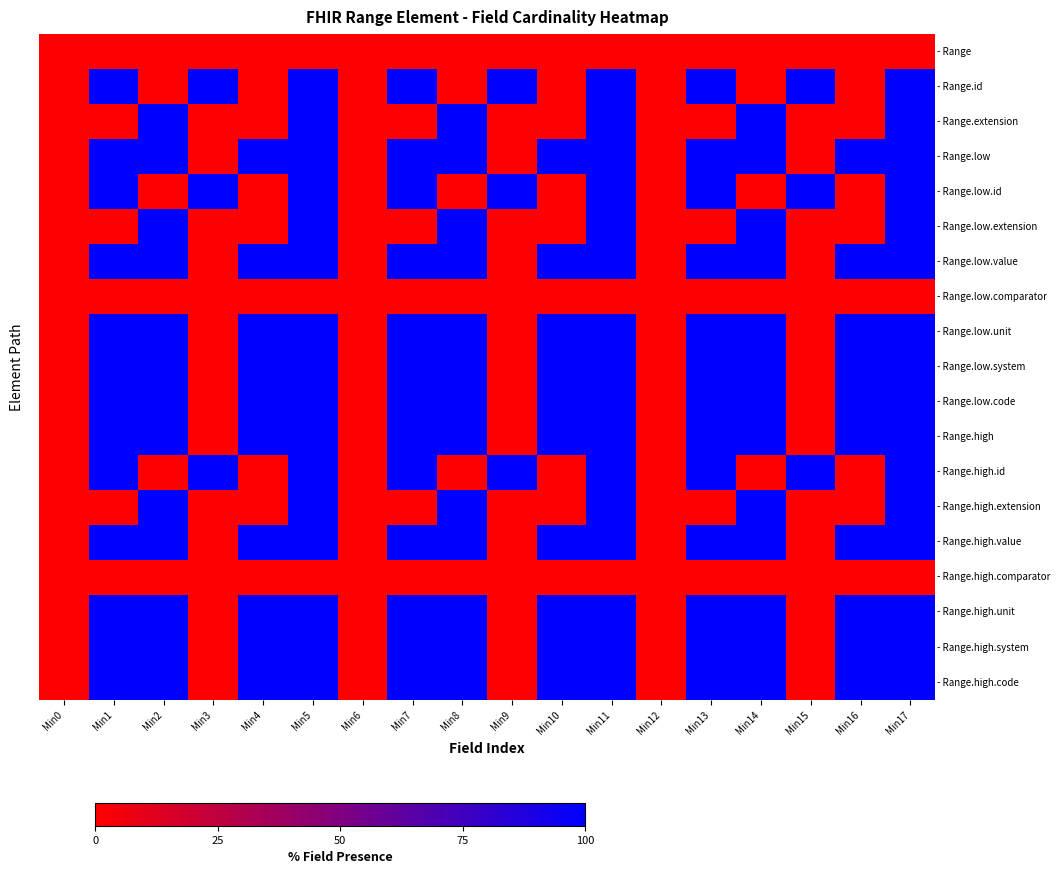

What is the difference between the highest and lowest values at Min2?

100